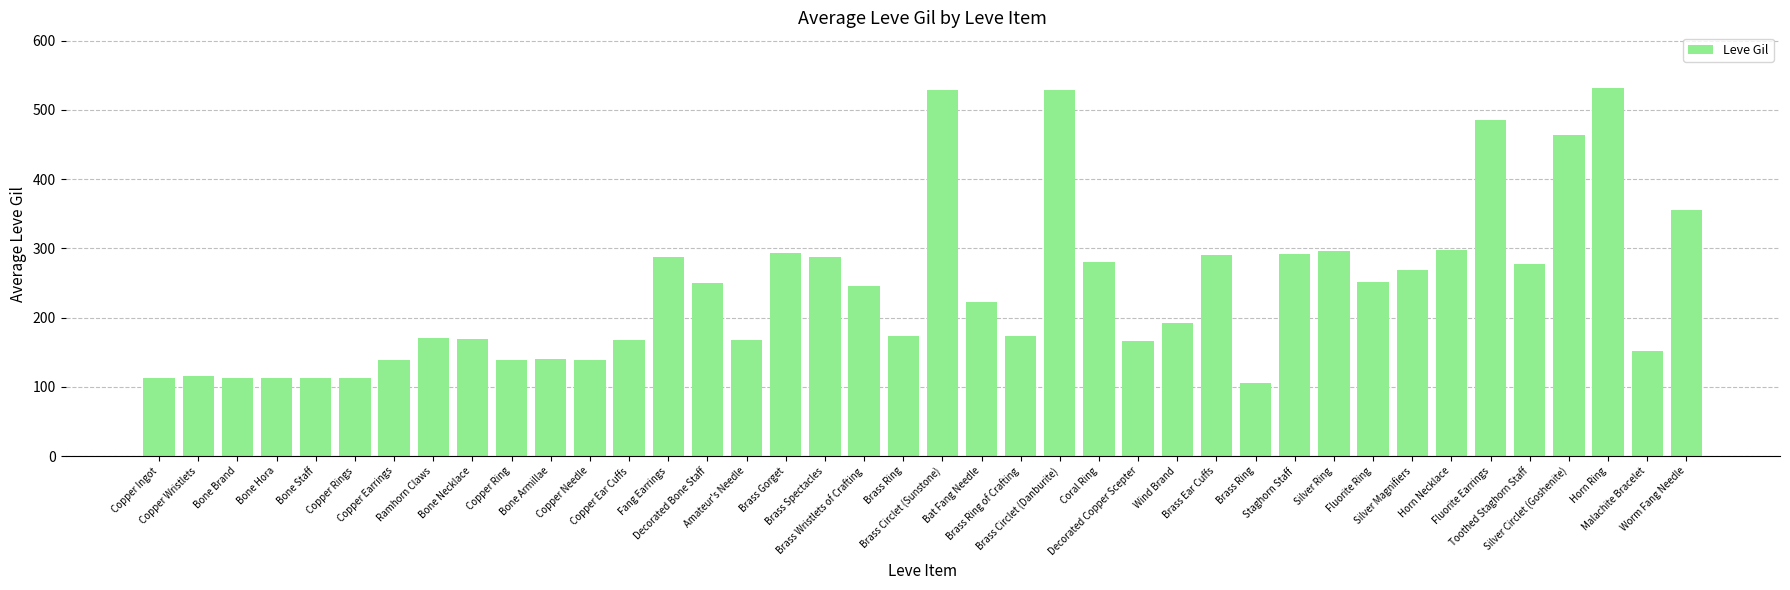

What is the difference between the second highest and second lowest values?

417